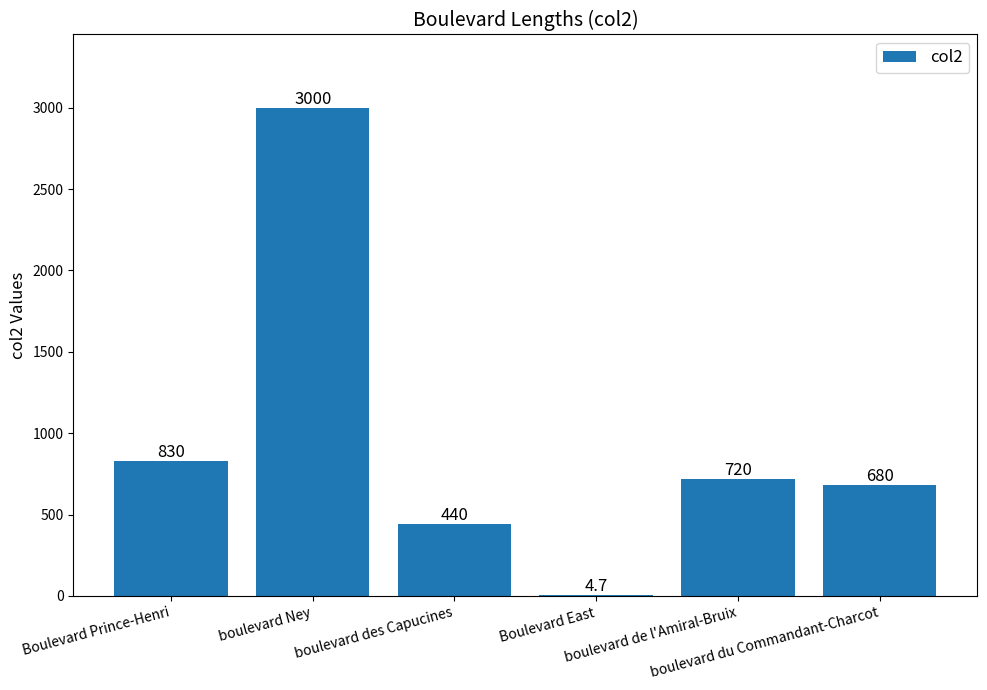

Where is the data nearest to the value 1502?

Boulevard Prince-Henri